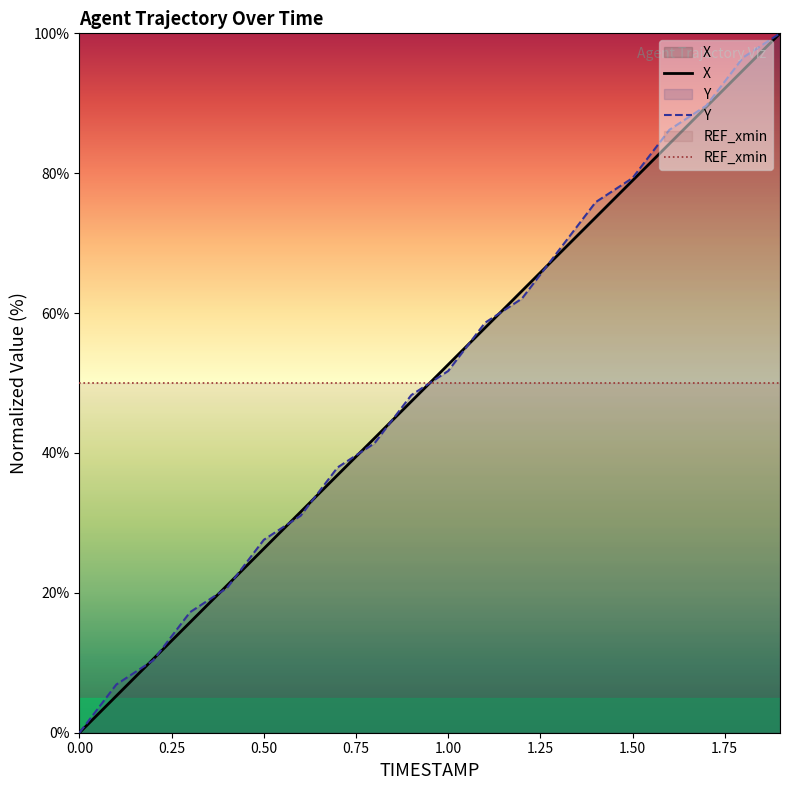

What is the difference between the second highest and second lowest values in the Y series?

89.7